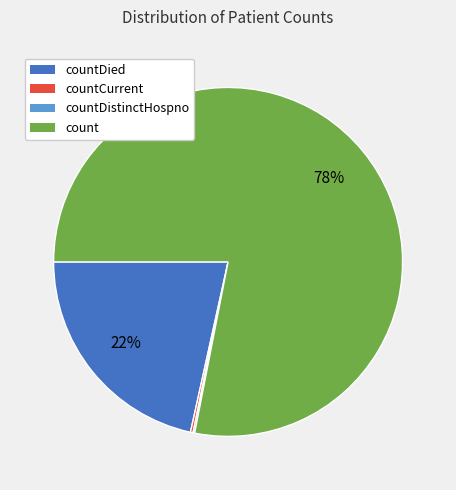

What is the ratio of the value at countDied to the value at count?

0.3